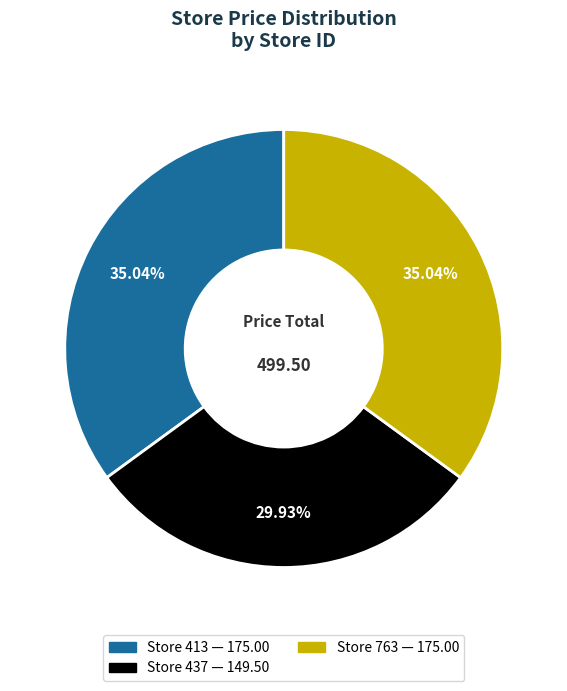

How many slices are in this pie chart?

3